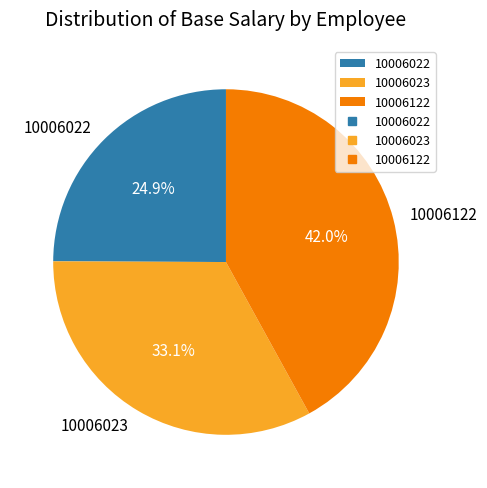

Does 10006023 account for over 50% of the chart?

No